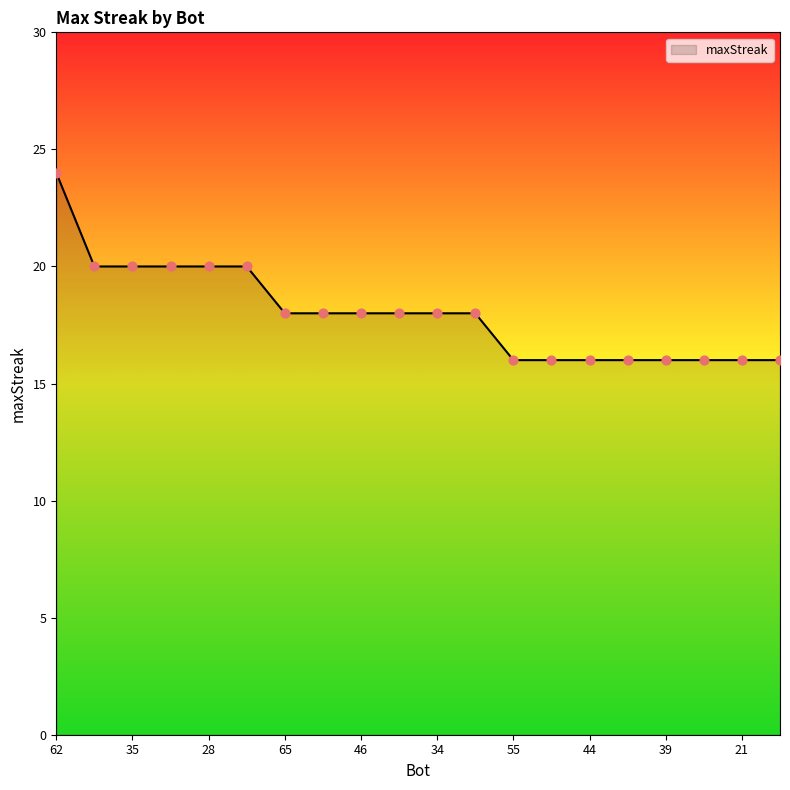

What is the greatest value displayed?

24